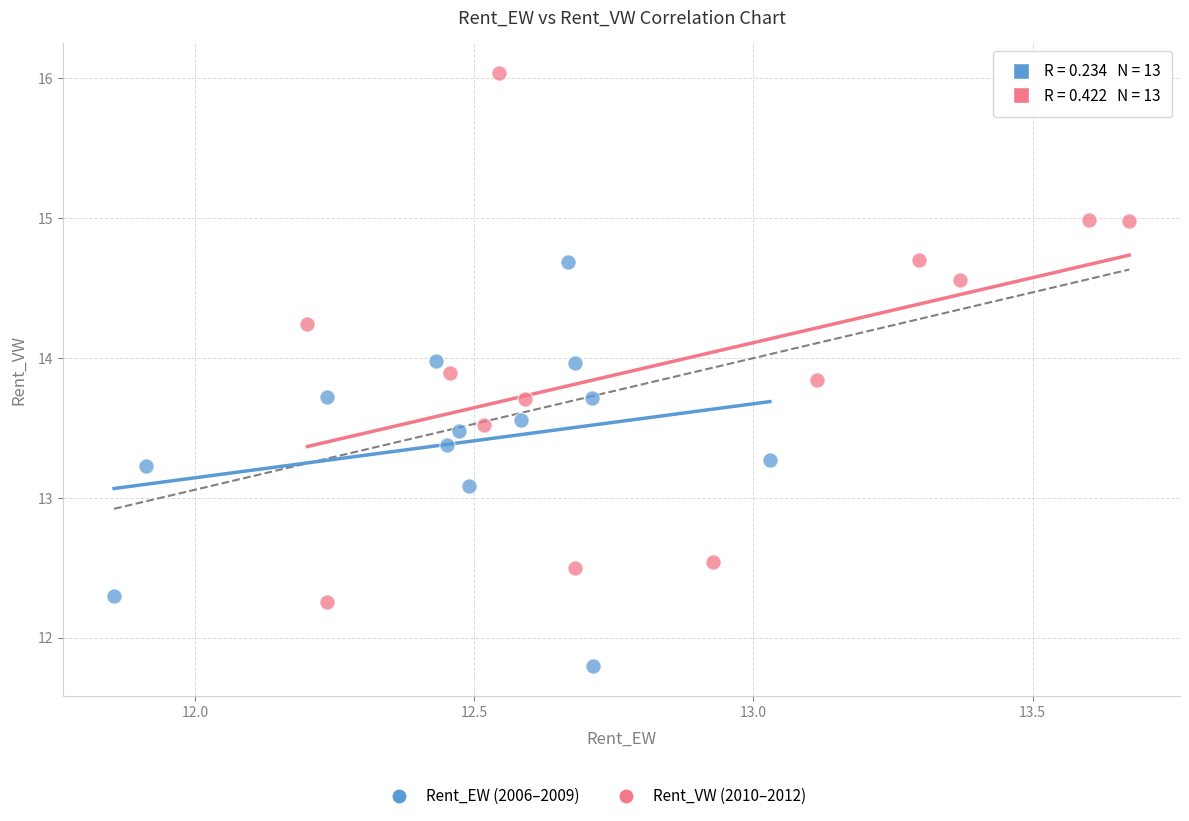

Which series has the widest spread of Y values?

Rent_VW (2010–2012)